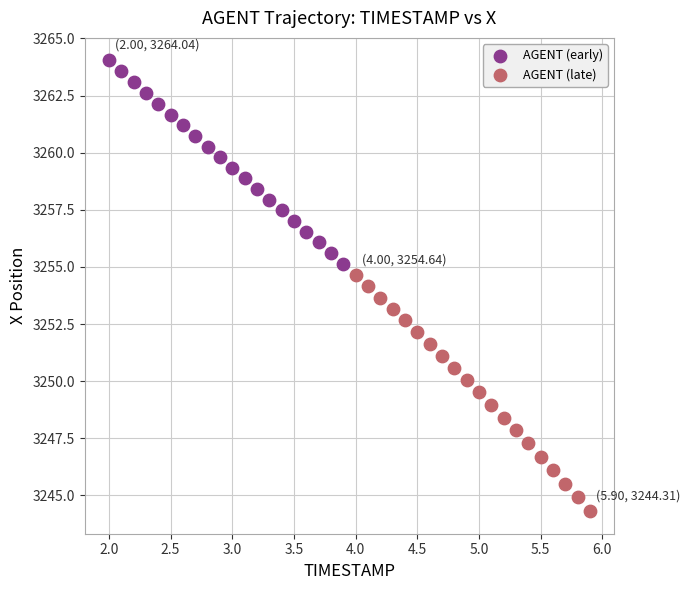

Which series reaches the maximum Y coordinate?

AGENT (early)